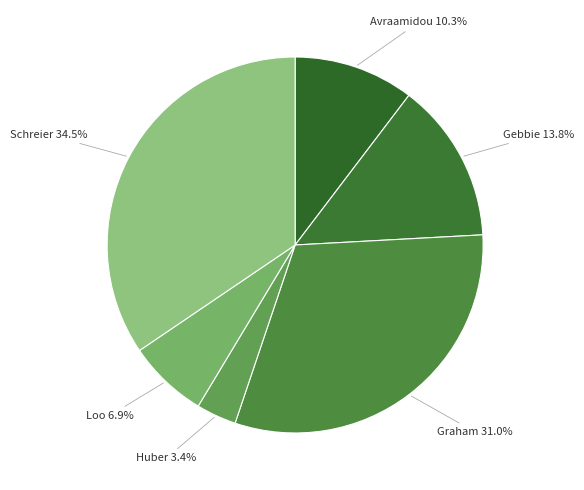

Rank the categories by value from highest to lowest.

Schreier, Graham, Gebbie, Avraamidou, Loo, Huber